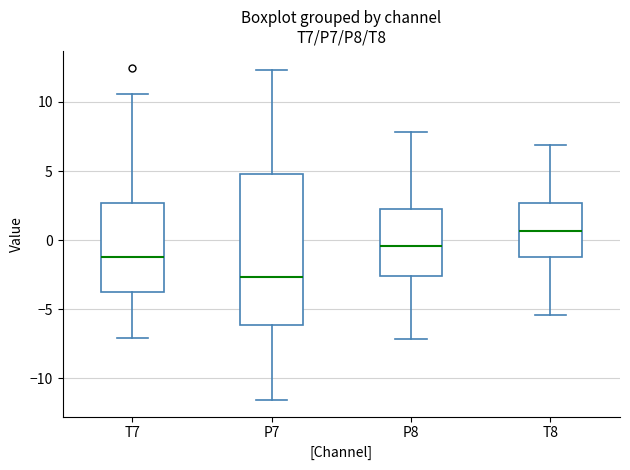

Where does the lower whisker of the box for T8 end on the y-axis? The values are not printed on the chart, so give them approximately, as read against the axis.

-5.5